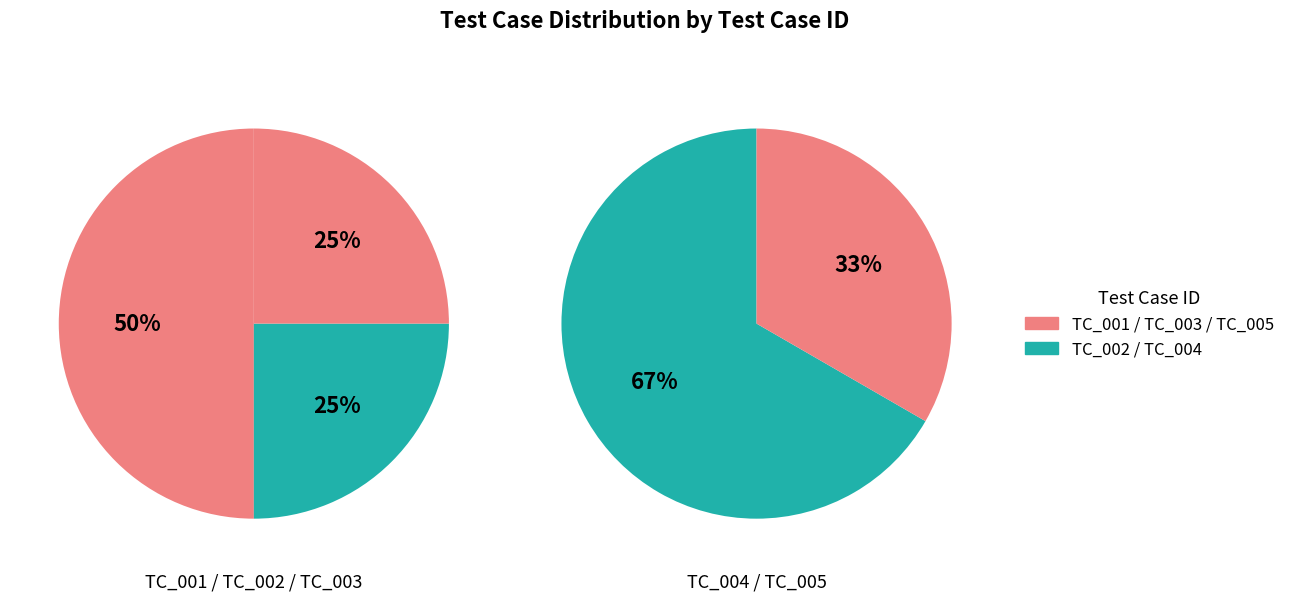

How many segments does this pie chart have?

5